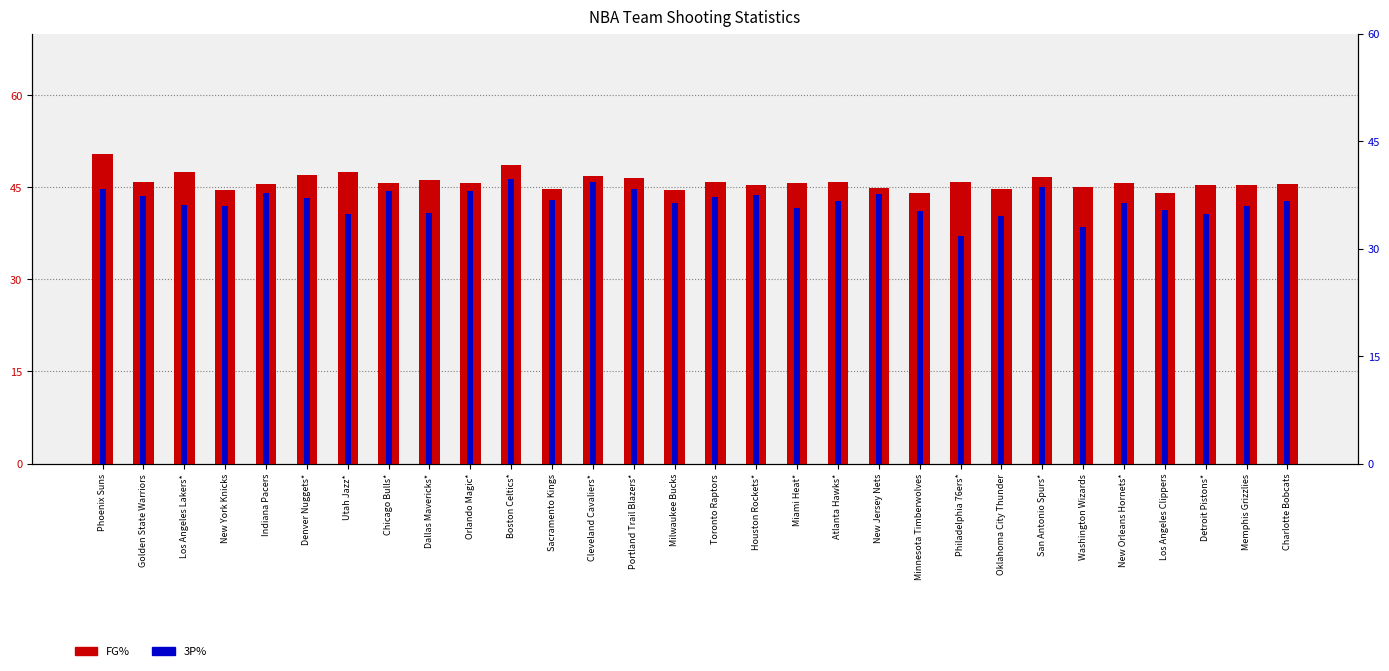

What is the label of the 2nd bar from the left?

Golden State Warriors